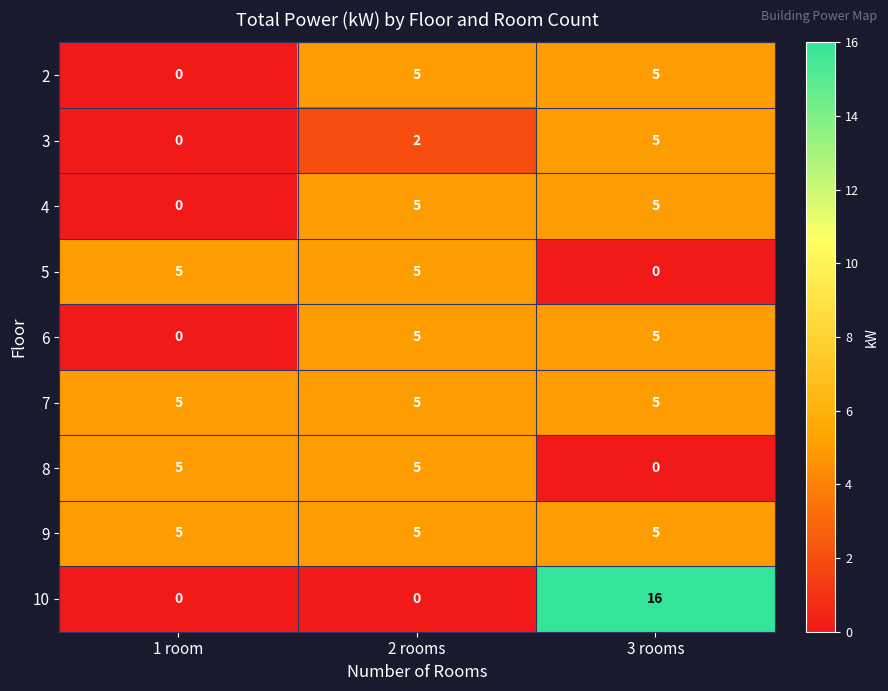

How many data points in 8 are less than 5?

1